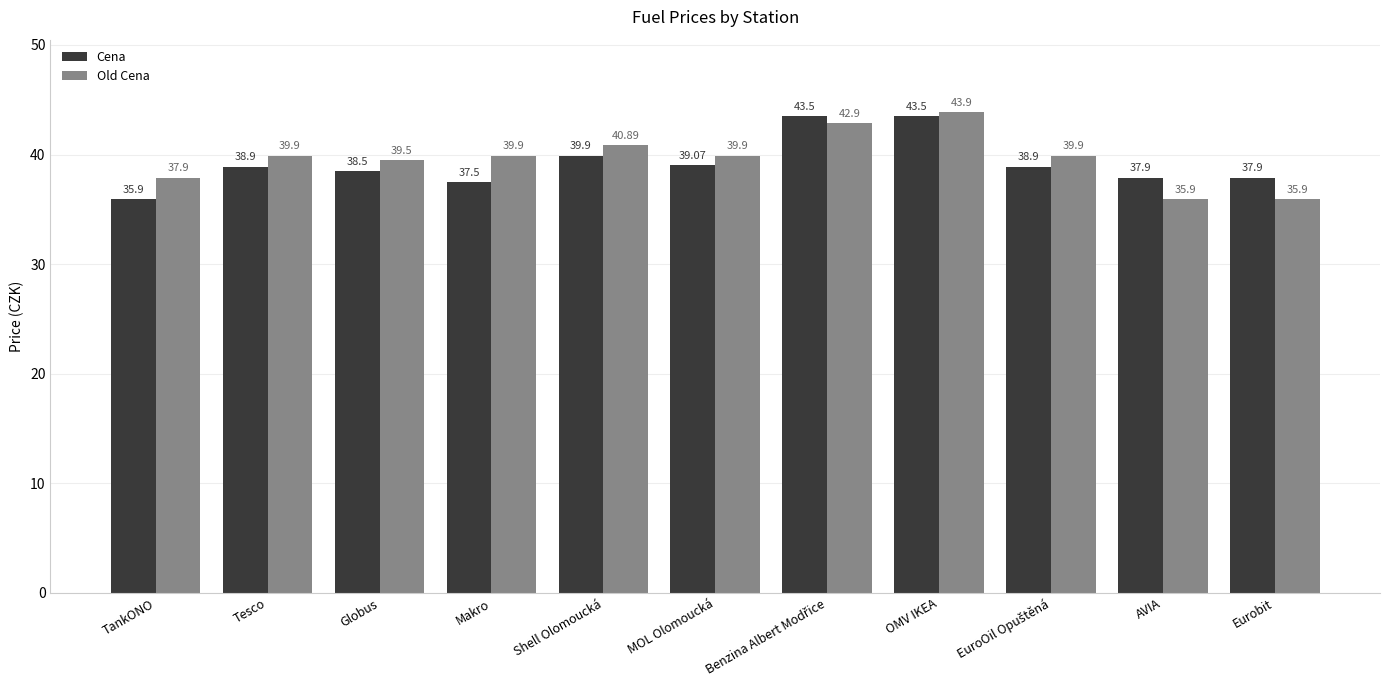

What position from the right is Globus?

9